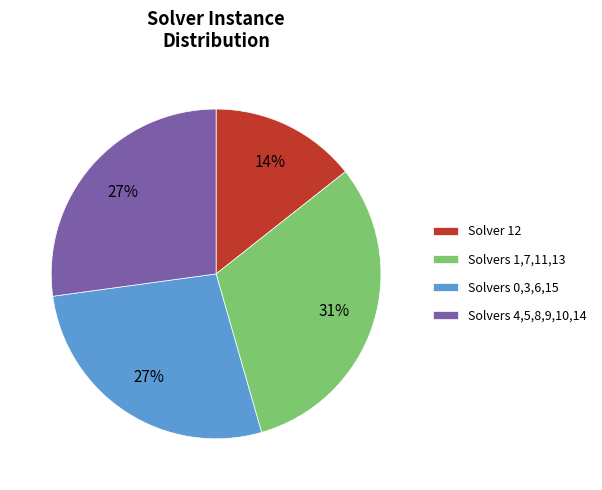

Count the number of slices in the pie.

4